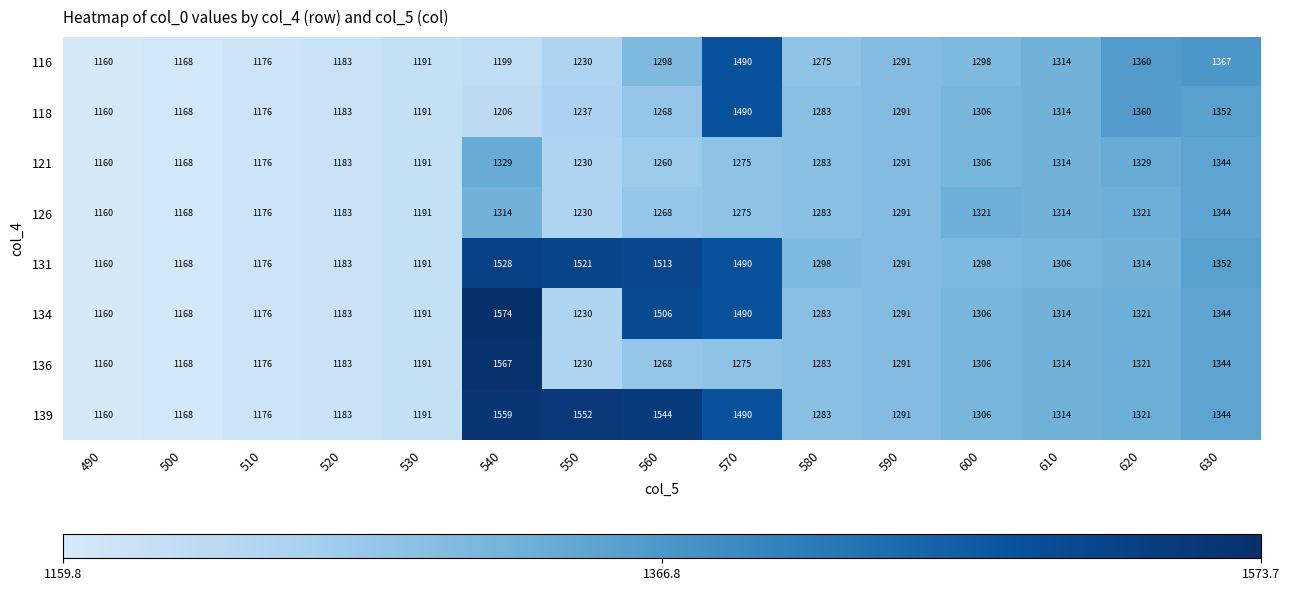

What is the total value across all series at 560?

10925